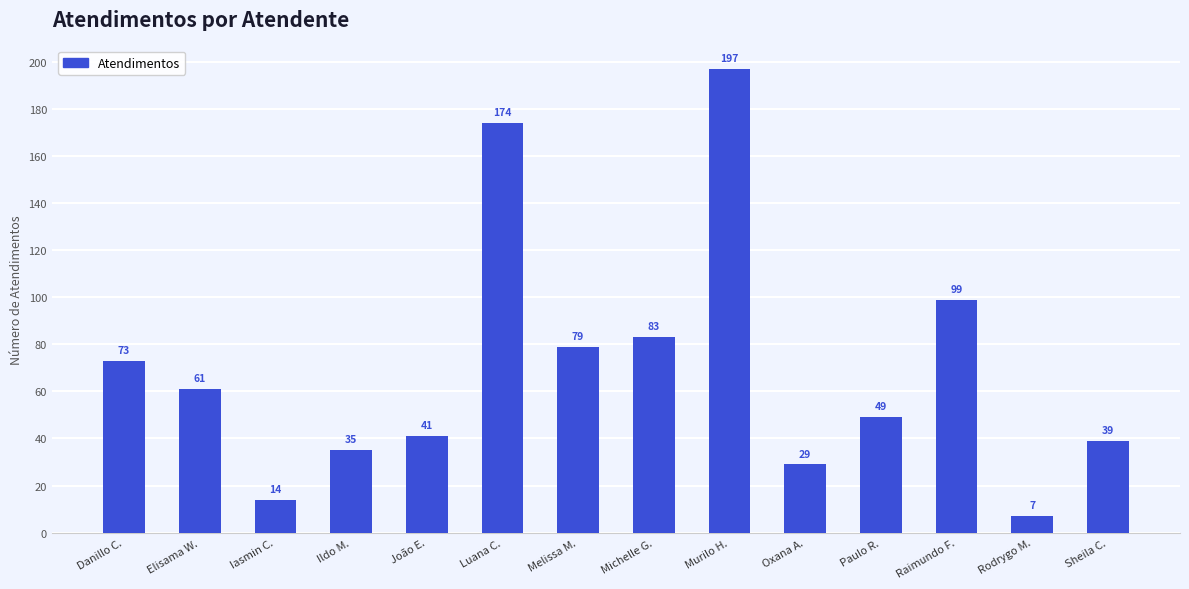

At which label is the value closest to 102?

Raimundo F.